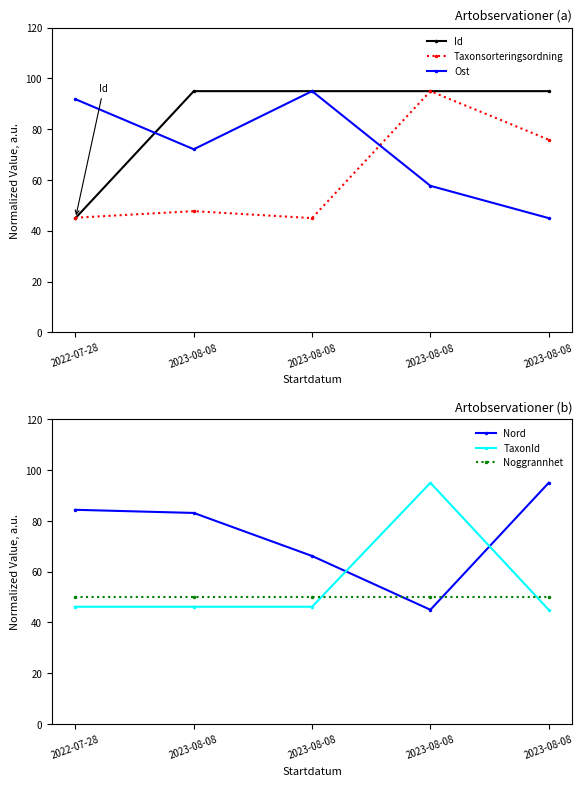

What is the sum of all TaxonId values?

278.6